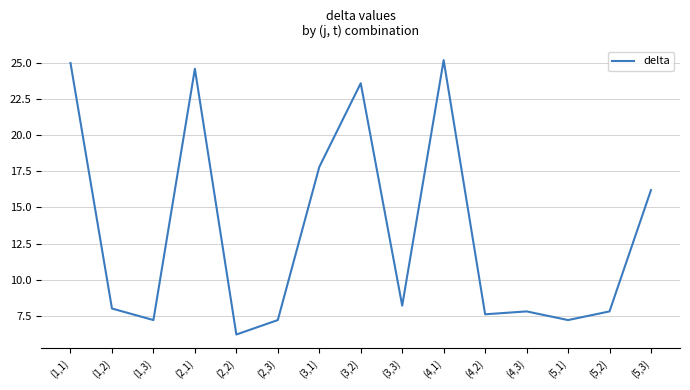

True or false: the data shows 24.6 at (2,1).

True